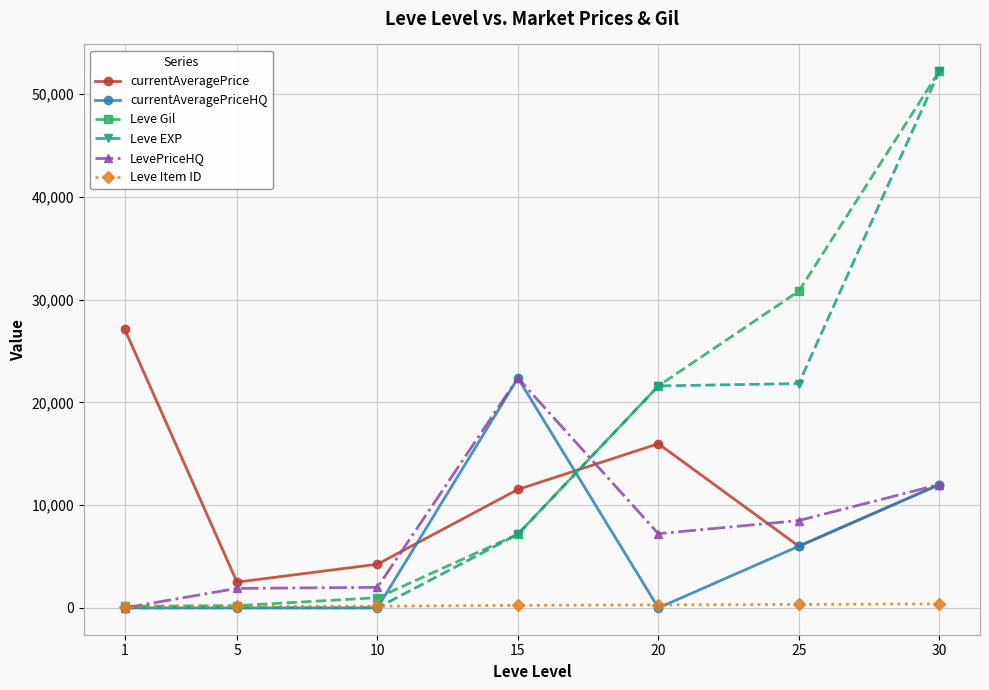

At which category is the sum across all series the highest?

30